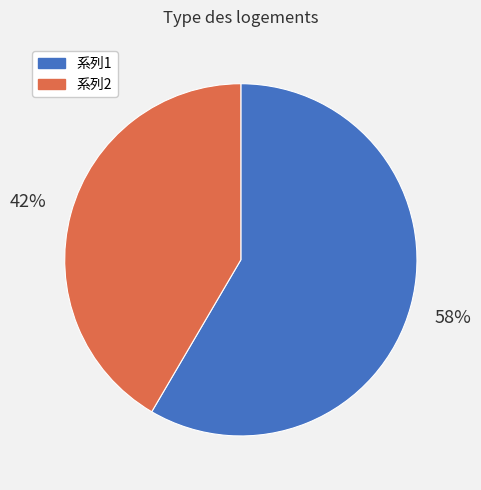

The 系列1 slice represents 58% of the pie. True or false?

True